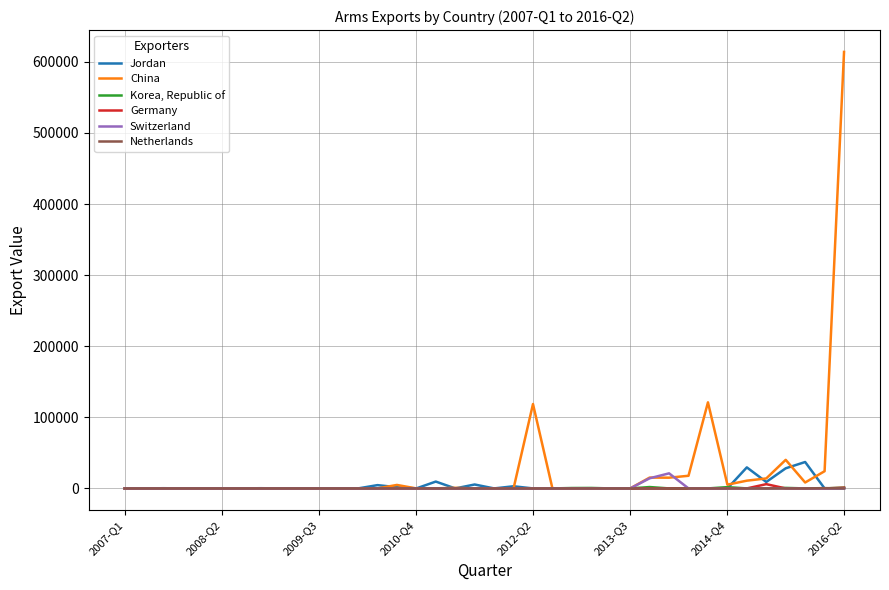

What is the maximum value for Jordan?

37145